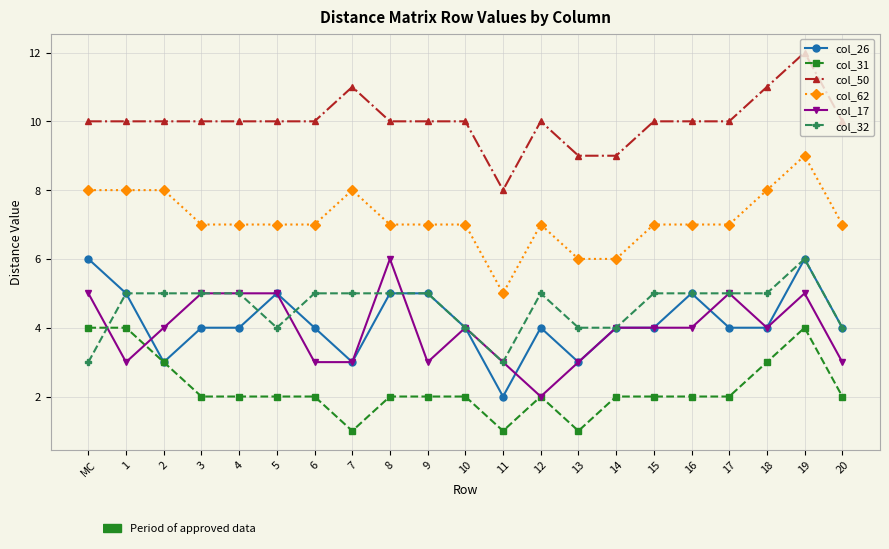

Count the number of categories in the chart.

21